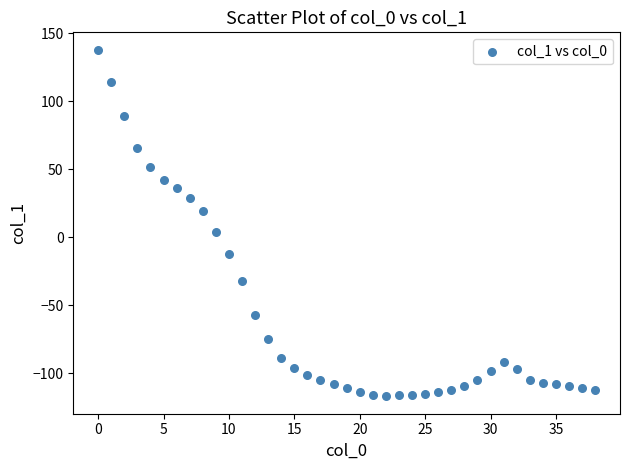

What is the range of Y values (max minus min)?

255